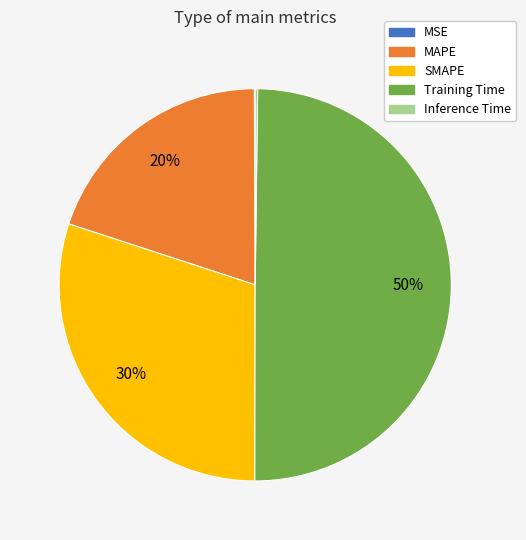

To the nearest percent, what is the combined percentage of Training Time and MAPE?

70%